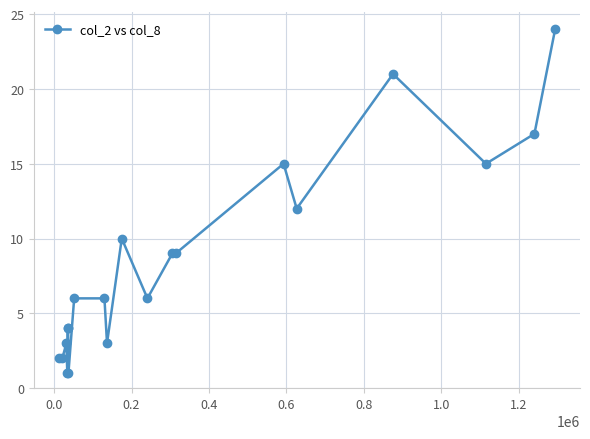

True or false: the data has more than 0 interior local peaks.

True